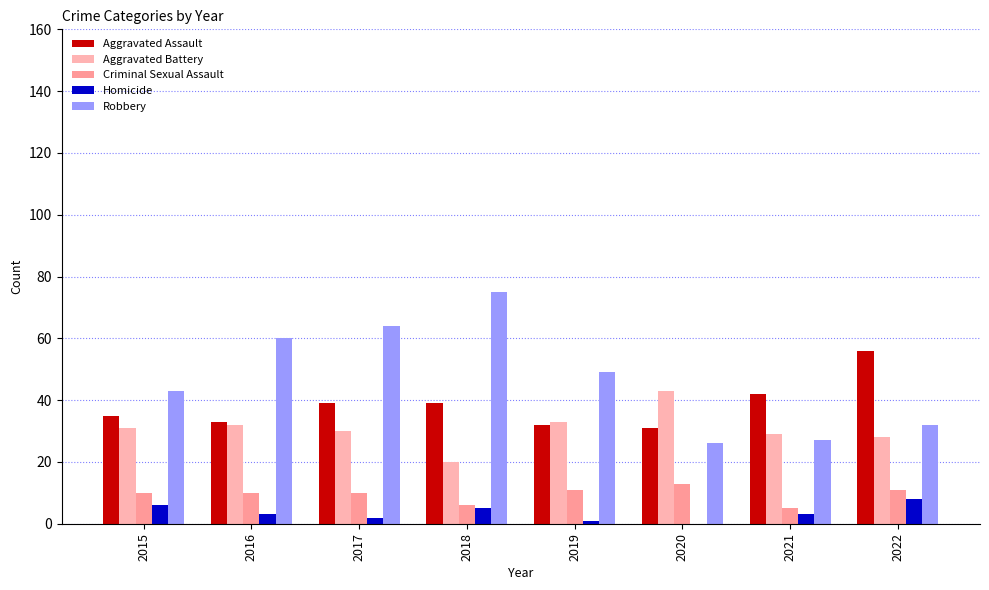

True or false: Homicide has a value of 2 at 2017.

True